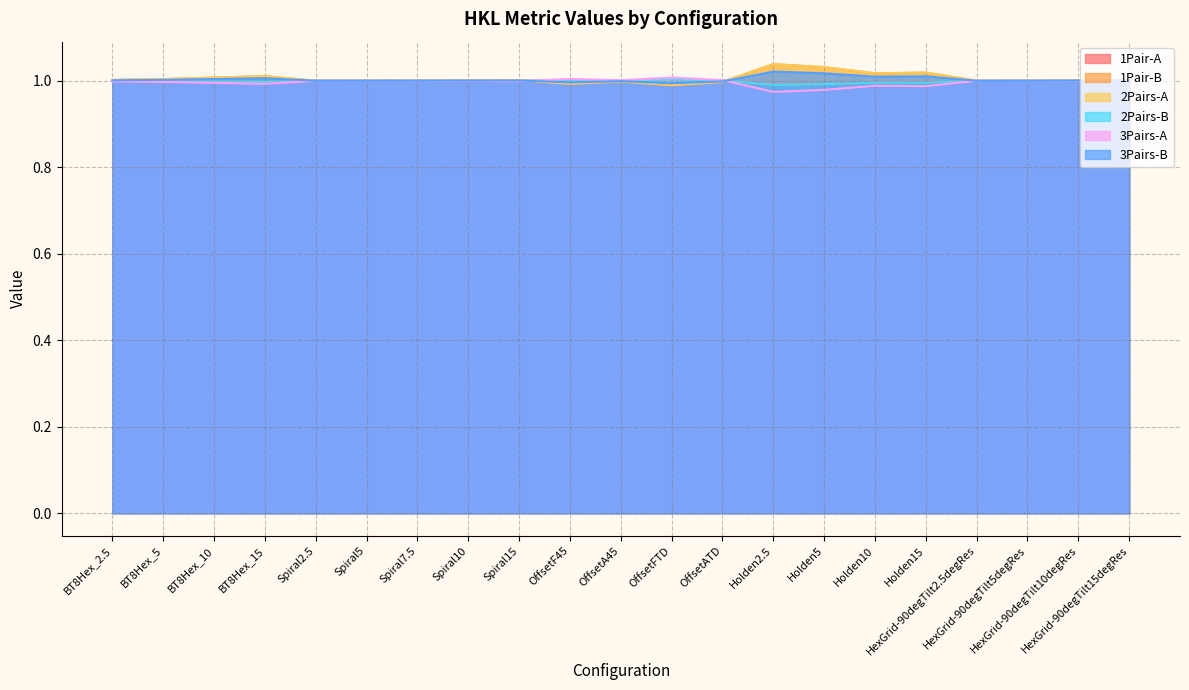

Between which two adjacent categories do 1Pair-B and 1Pair-A first intersect?

Spiral15 and OffsetF45